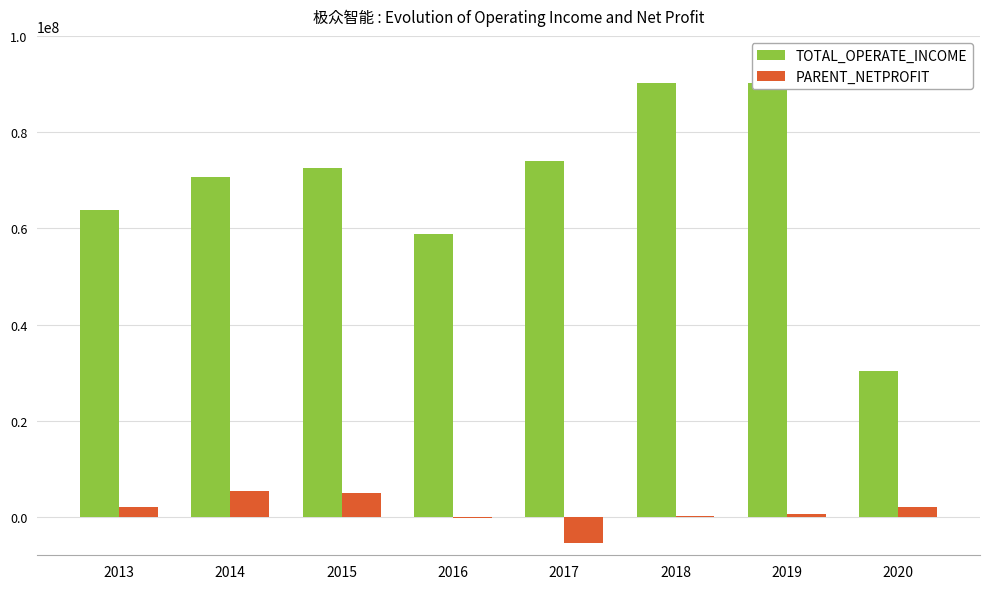

List the labels in order of TOTAL_OPERATE_INCOME value, largest first.

2019, 2018, 2017, 2015, 2014, 2013, 2016, 2020